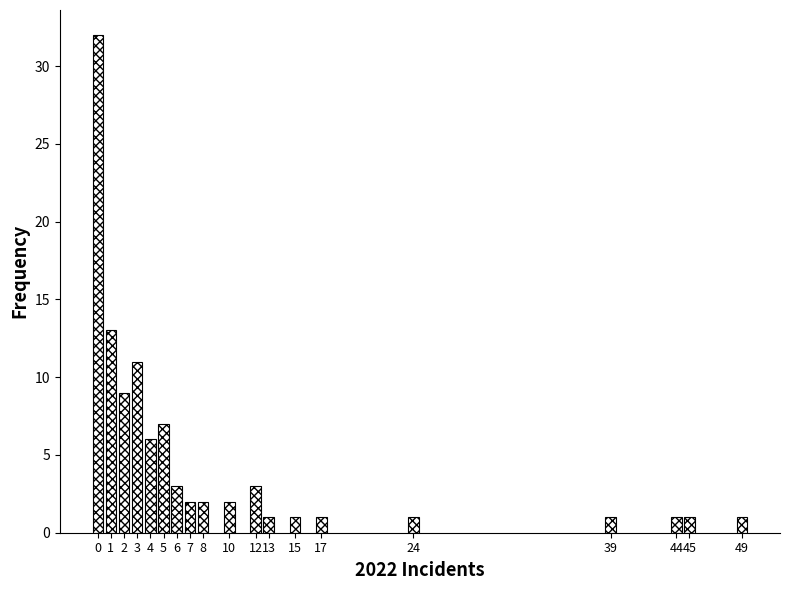

Reading left to right, transcribe all the data shown in this chart.

32	13	9	11	6	7	3	2	2	2	3	1	1	1	1	1	1	1	1